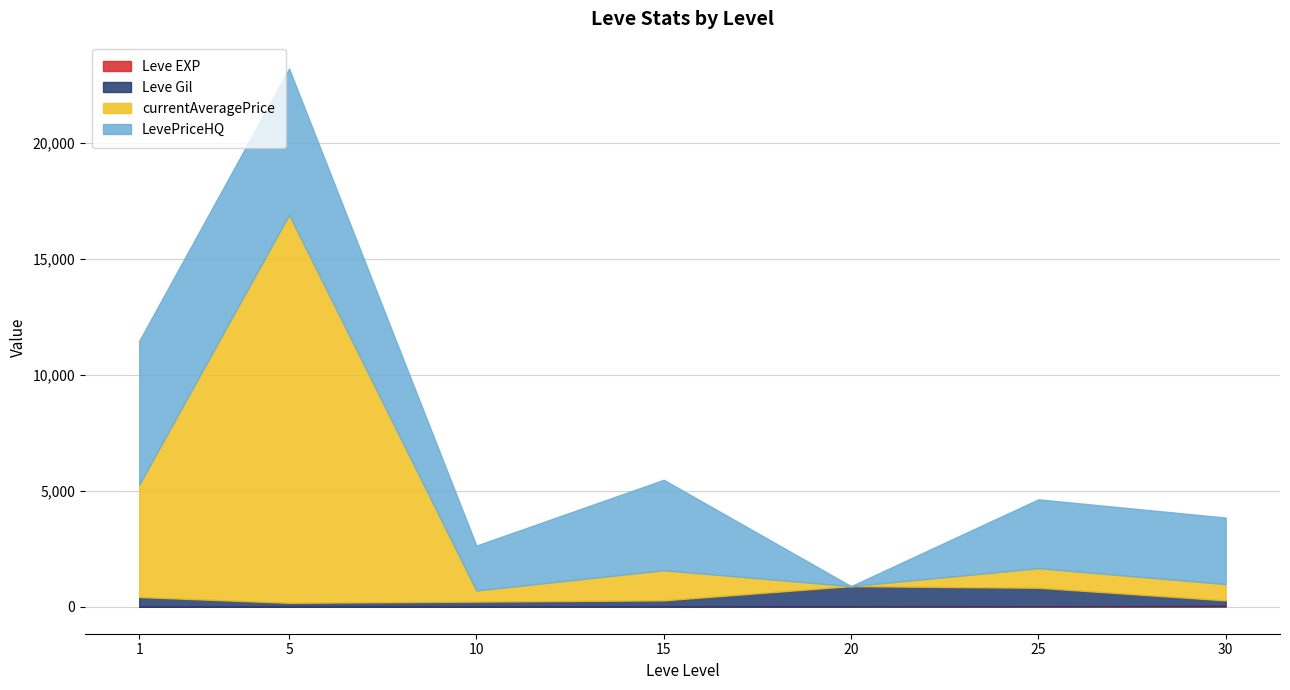

List the series in order of their peak value, highest first.

currentAveragePrice, LevePriceHQ, Leve Gil, Leve EXP